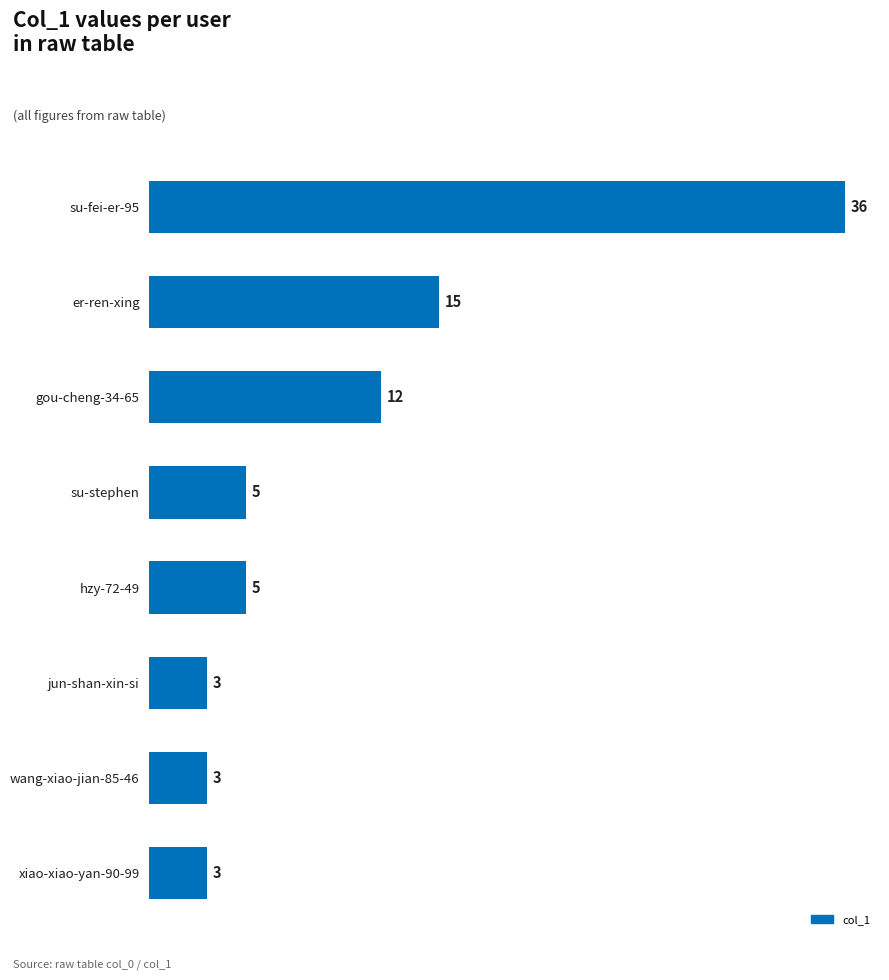

How many series are shown in this chart?

1